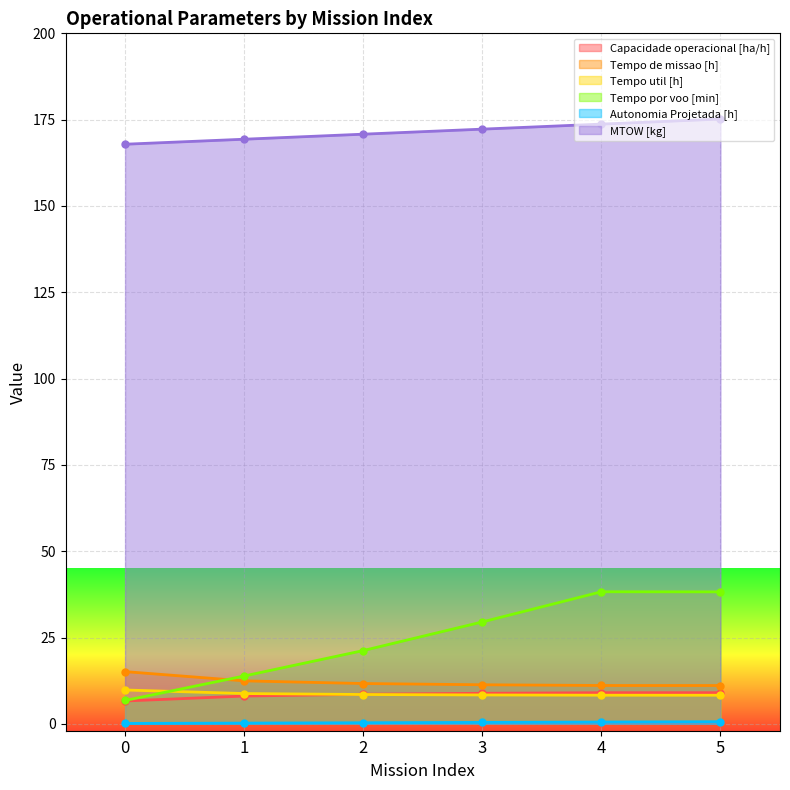

Reading left to right, what are all the values shown in this chart?

Capacidade operacional [ha/h]: 6.6	8.0	8.6	8.8	9.0	9.0
Tempo de missao [h]: 15.1	12.4	11.7	11.3	11.1	11.1
Tempo util [h]: 9.8	8.8	8.5	8.4	8.3	8.3
Tempo por voo [min]: 6.8	13.8	21.2	29.5	38.2	38.2
Autonomia Projetada [h]: 0.1	0.2	0.3	0.4	0.5	0.6
MTOW [kg]: 167.9	169.3	170.8	172.2	173.7	175.2